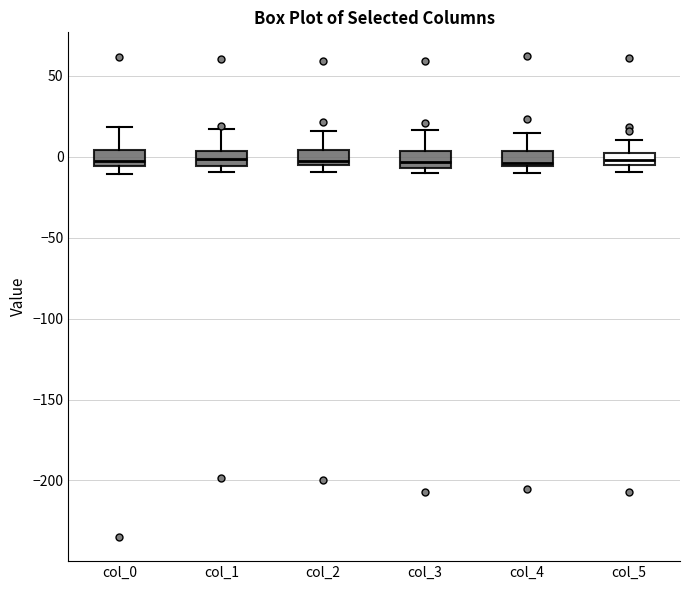

Where is the lower edge of the box for col_2 on the y-axis? The values are not printed on the chart, so give them approximately, as read against the axis.

-5